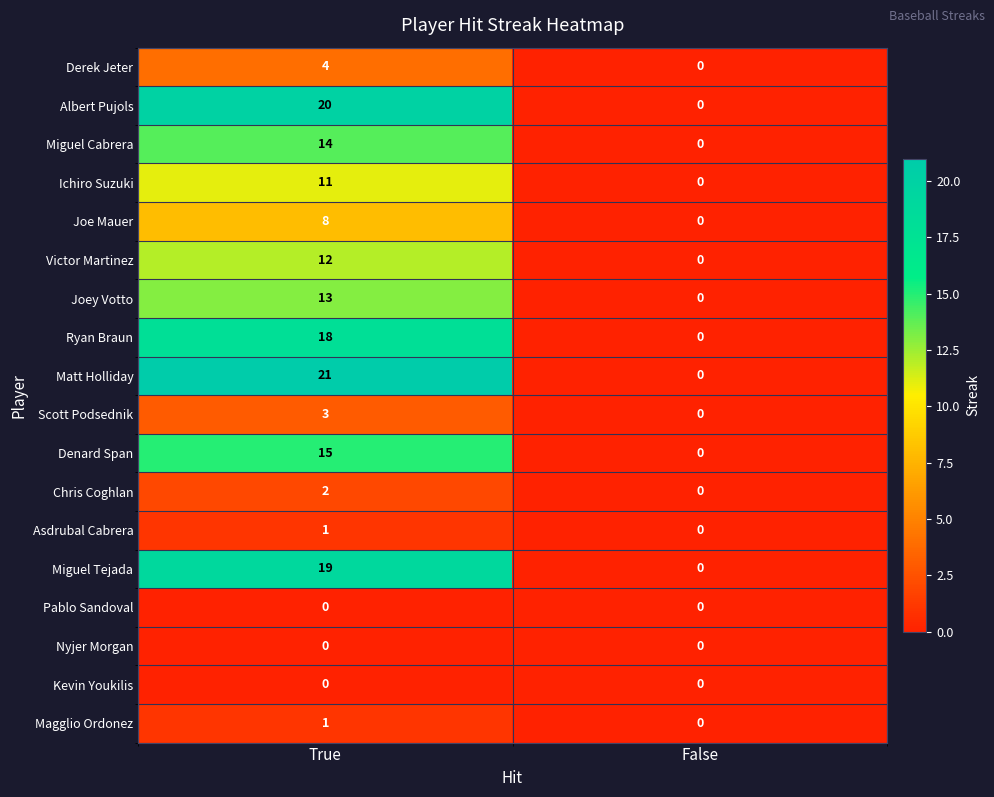

Which label corresponds to the largest value in the chart?

True